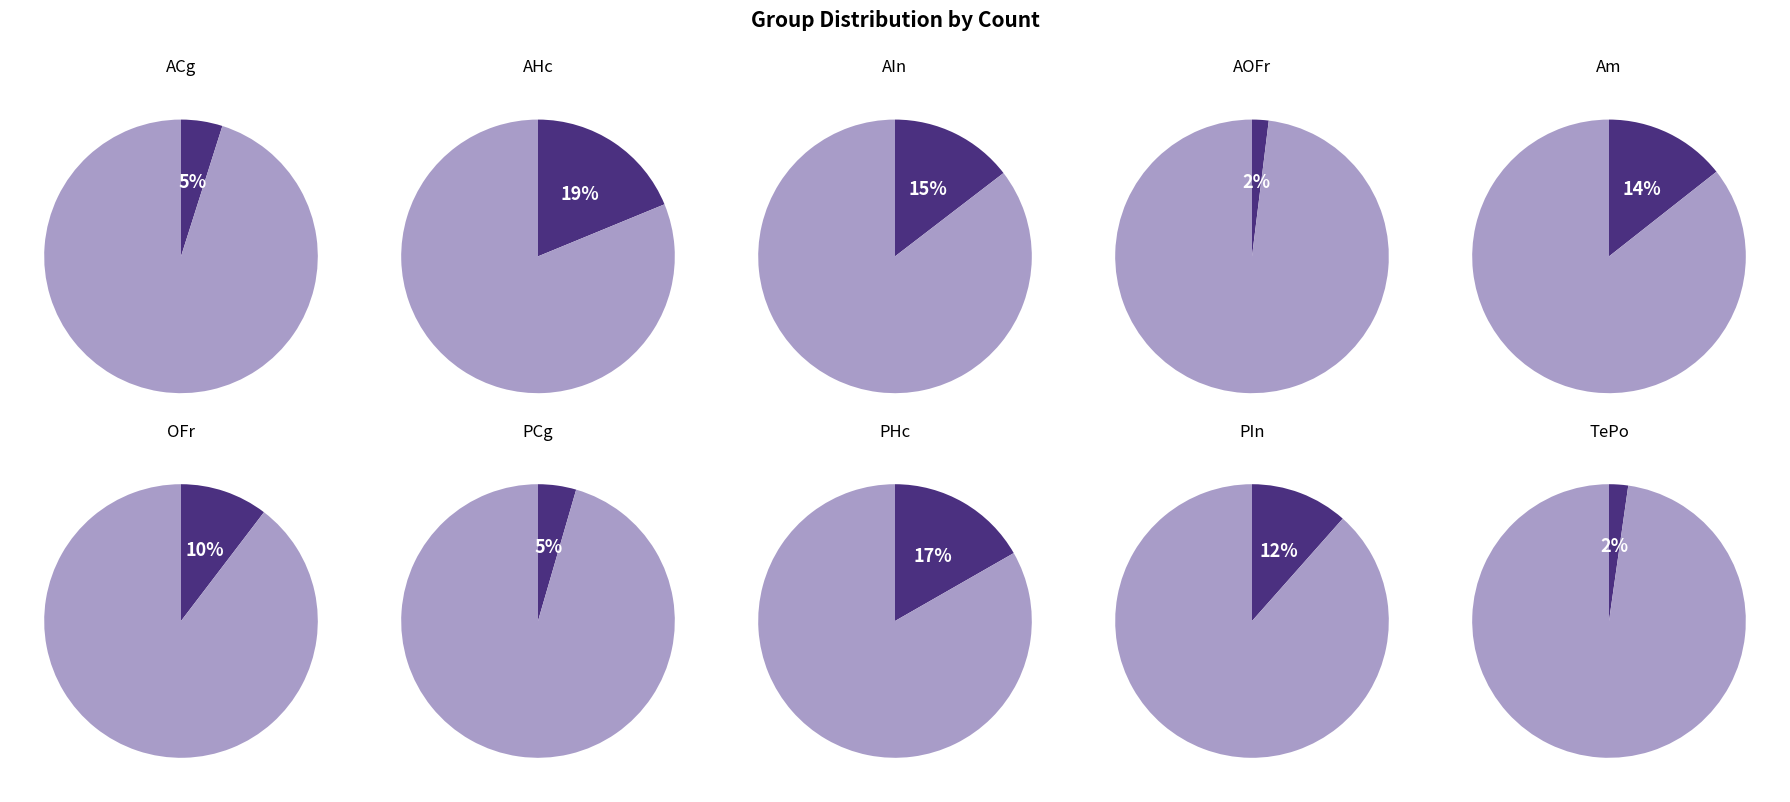

Is the sum of TePo and PHc greater than half?

No